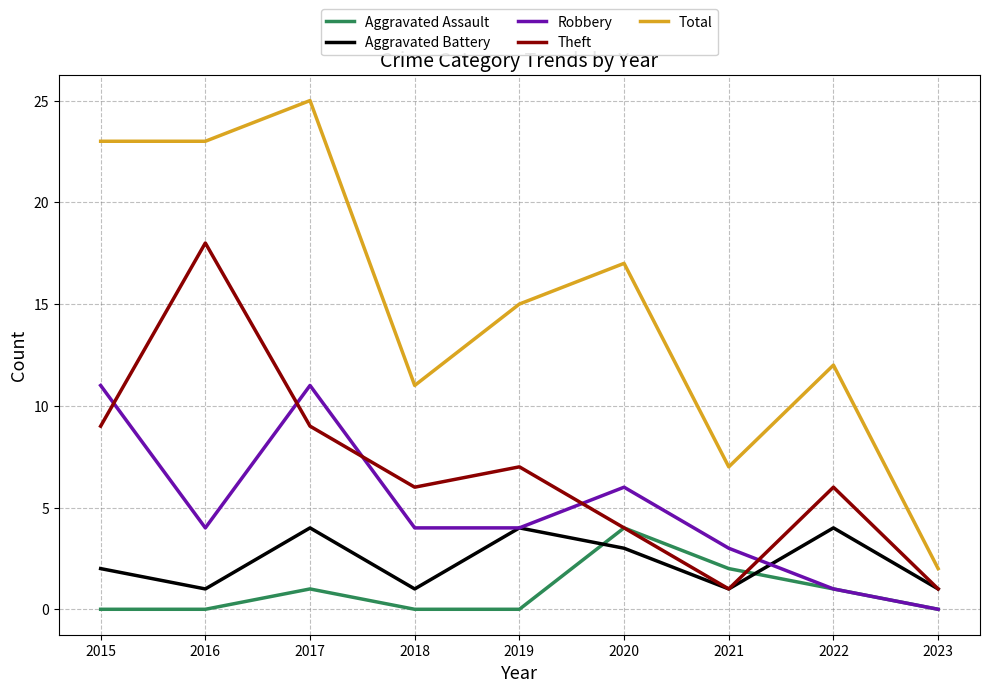

Does the chart display data point markers on the line(s)?

No